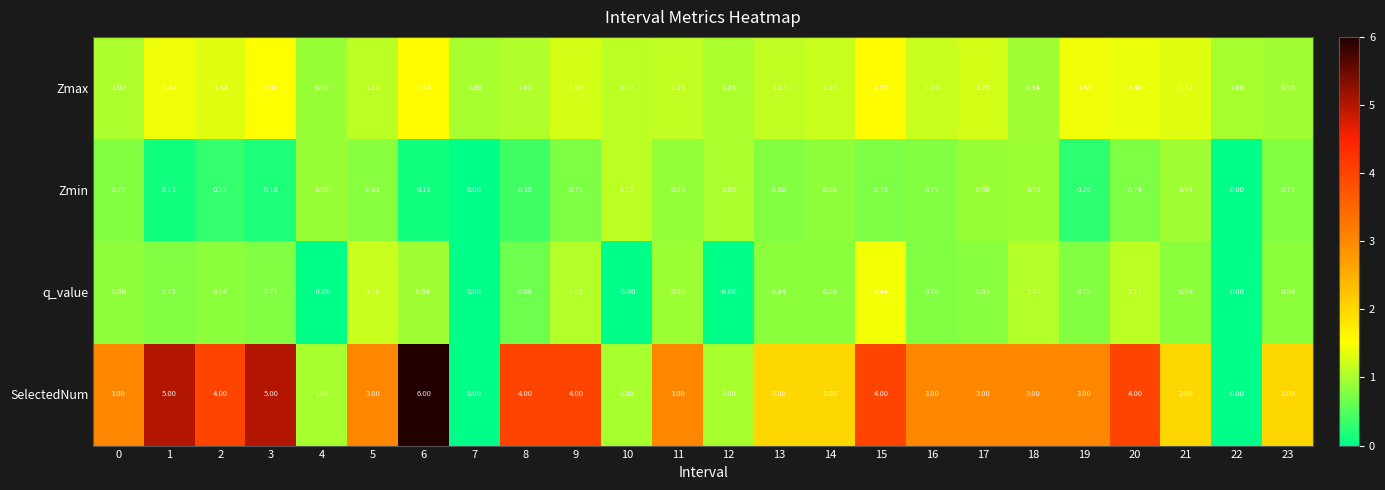

Which series has the largest total across all categories?

SelectedNum